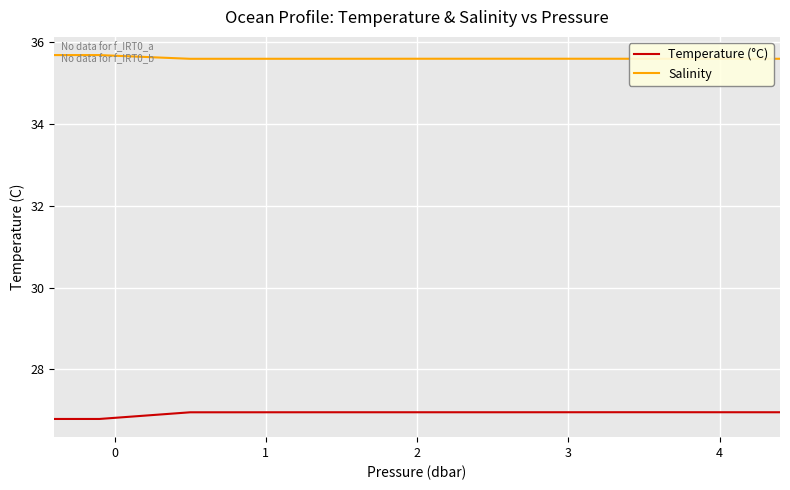

What is the maximum value for Temperature (°C)?

27.0